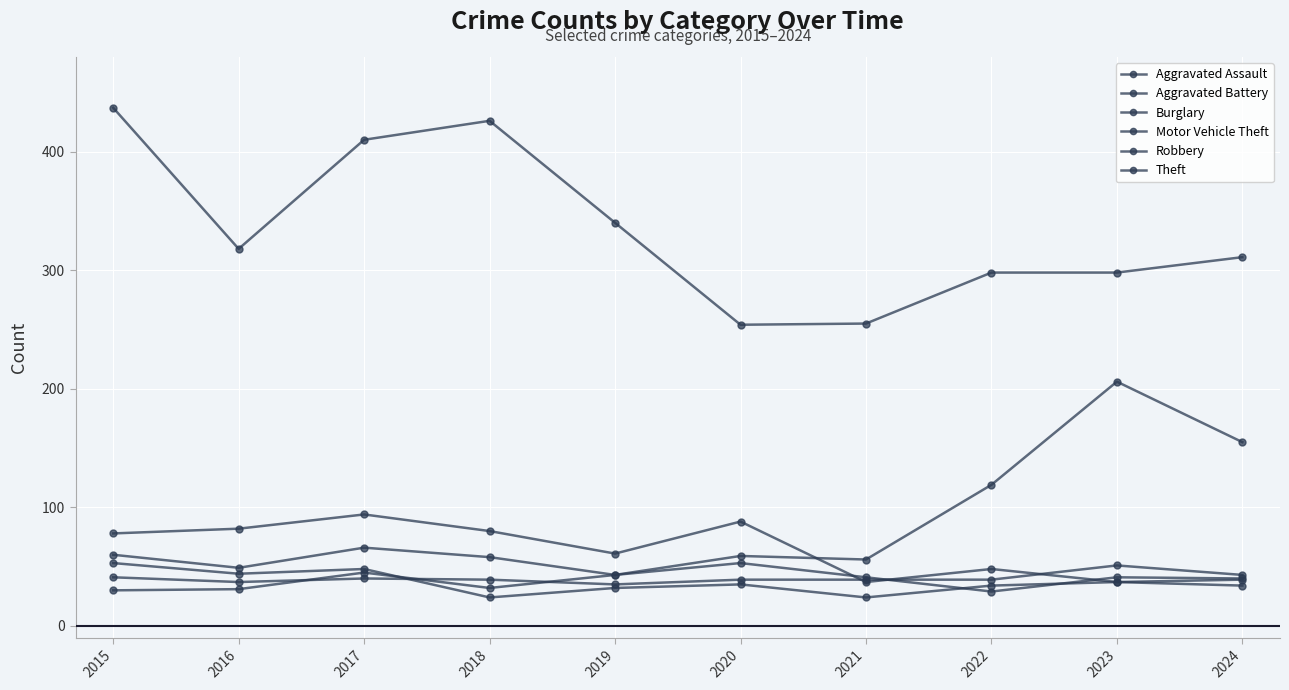

Is this an area chart (filled region under the line)?

No